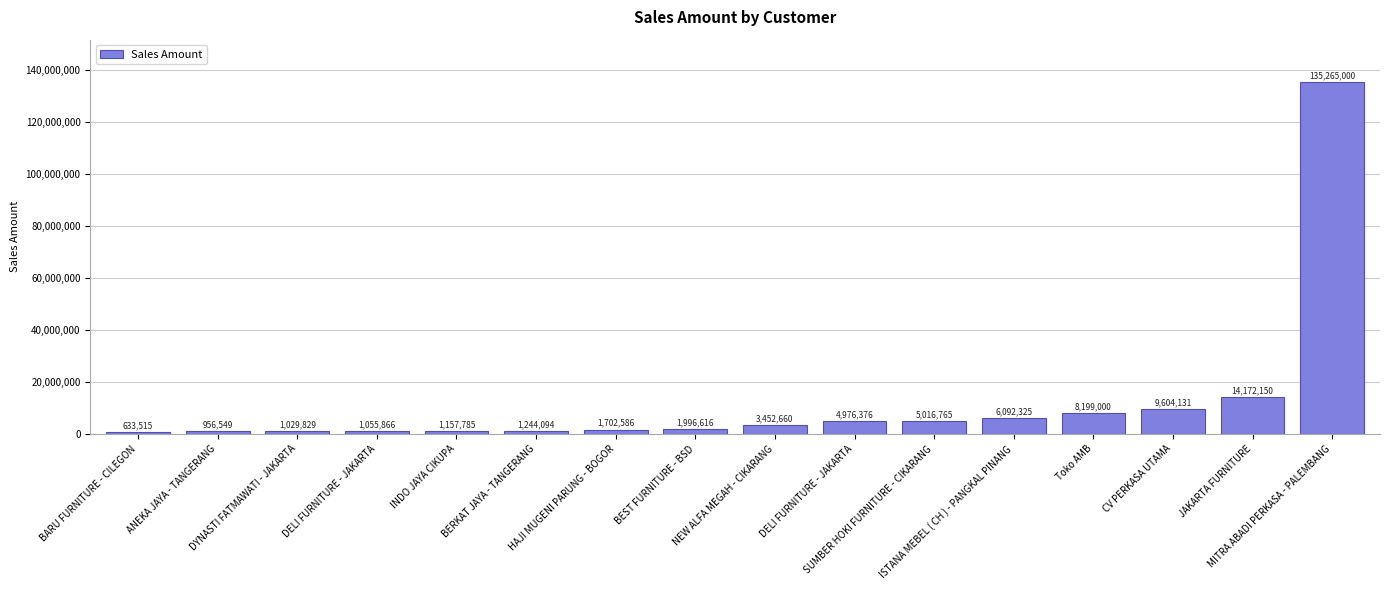

Count the number of categories in the chart.

16